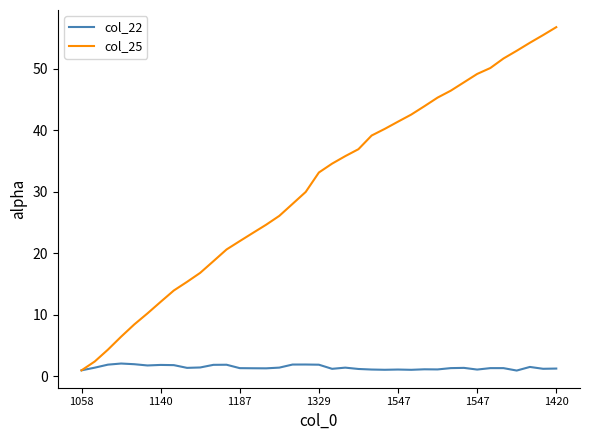

How many lines are shown in the chart?

2